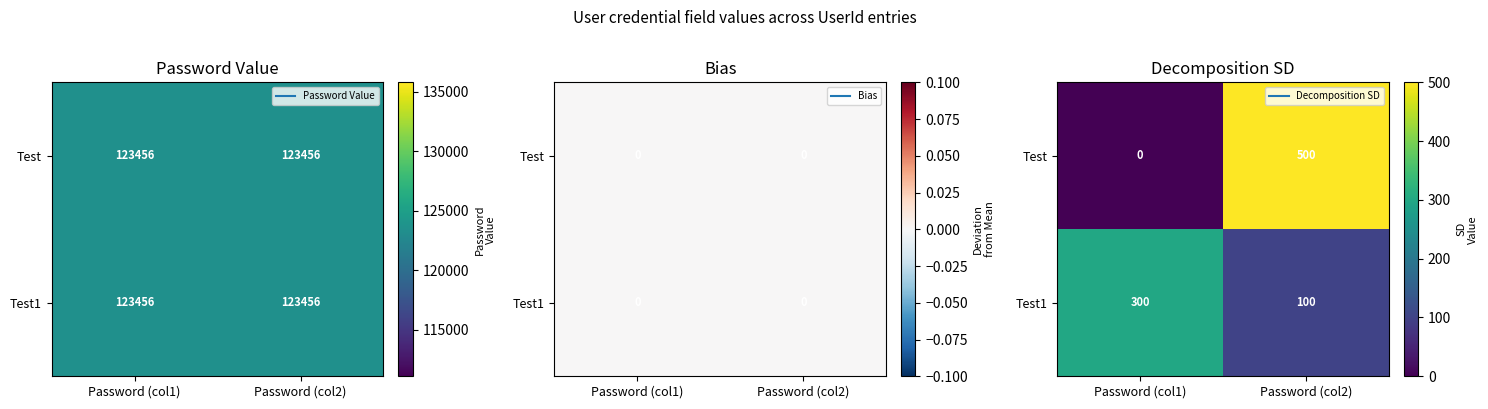

How many data points does each series have?

2